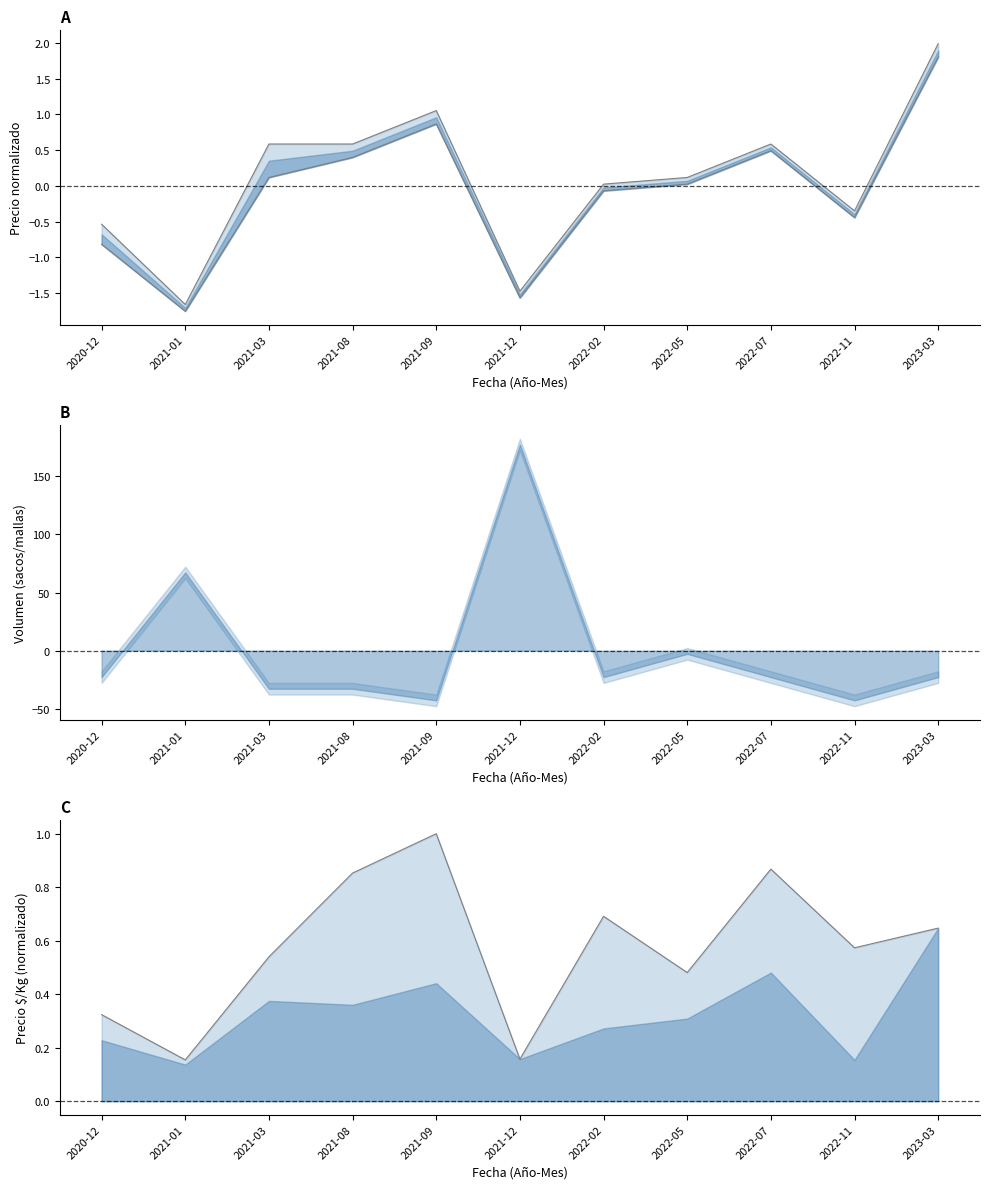

Reading left to right, transcribe all the data shown in this chart.

Precio promedio ponderado: -0.5	-1.7	0.6	0.6	1.1	-1.5	0.0	0.1	0.6	-0.3	2.0
Precio $/Kg linea: 0.3	0.2	0.5	0.9	1.0	0.2	0.7	0.5	0.9	0.6	0.6